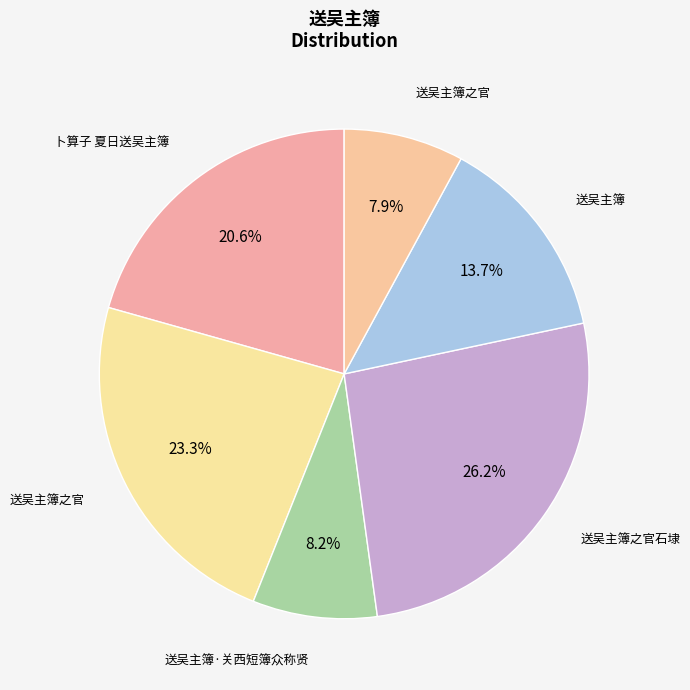

Count the number of slices in the pie.

6